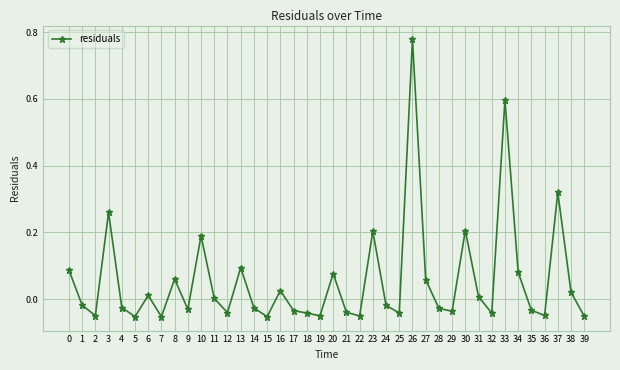

How many distinct data groups are displayed?

1